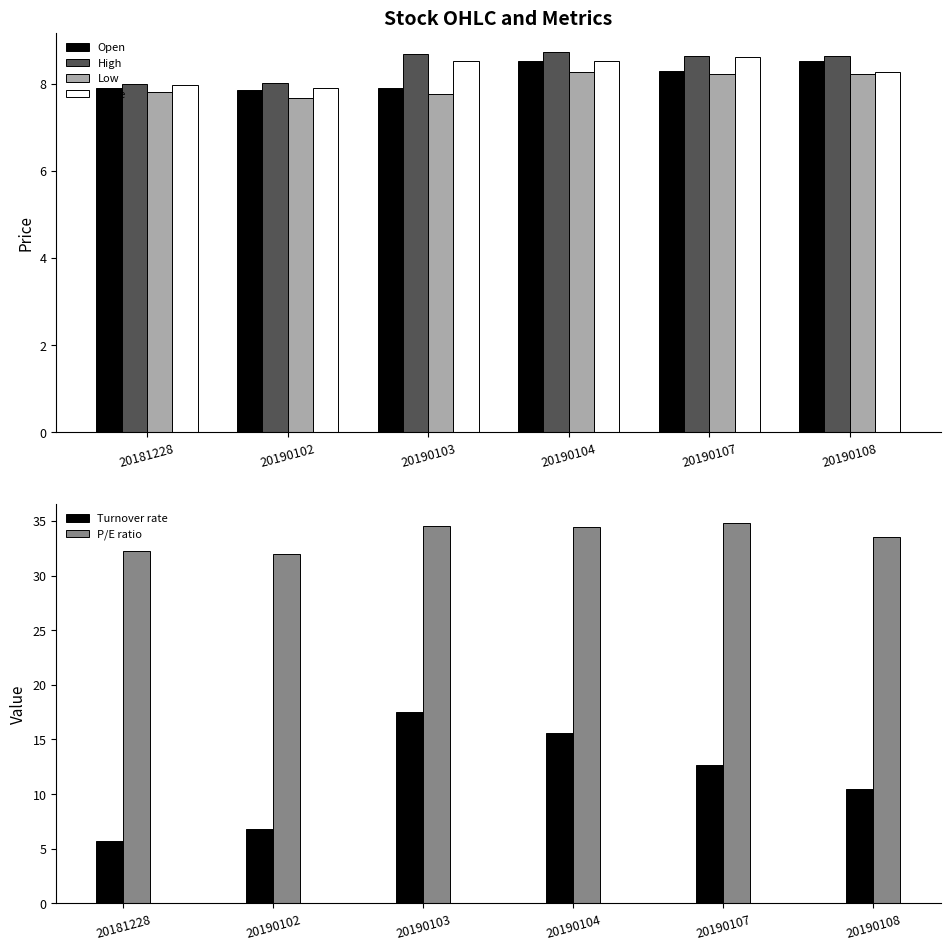

Is it true that Low equals 8.2 at 20190108?

True